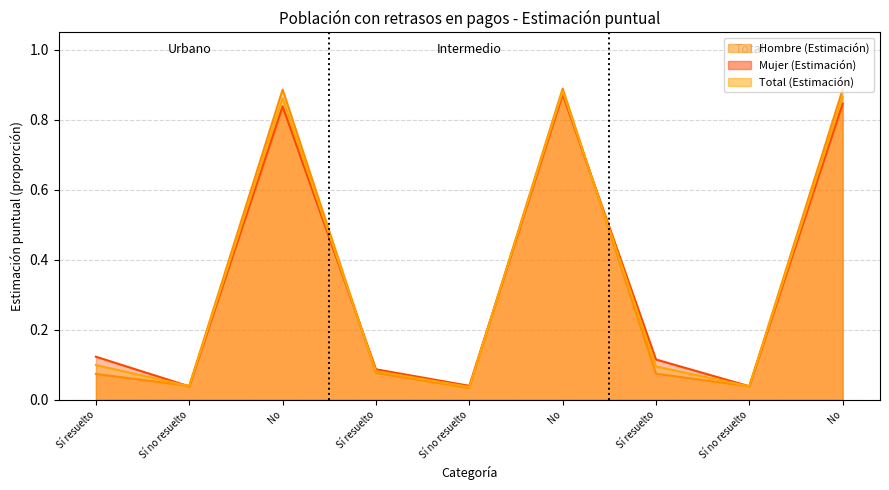

How many times do Hombre (Estimación) and Mujer (Estimación) cross each other?

5